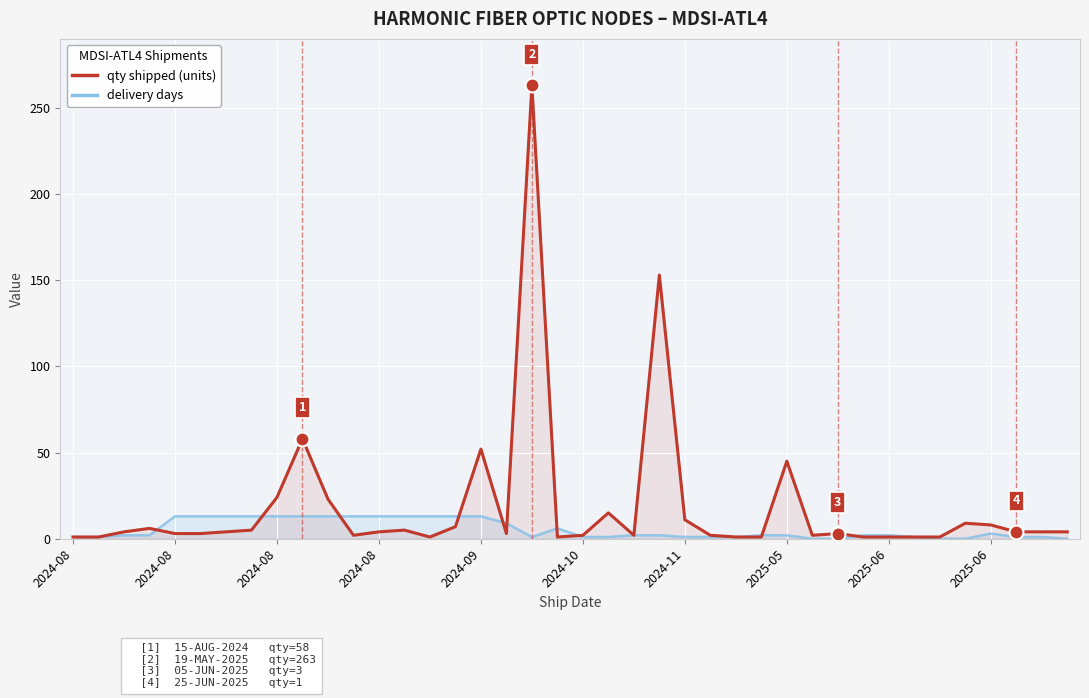

List the series in order of their peak value, lowest first.

delivery days, qty shipped